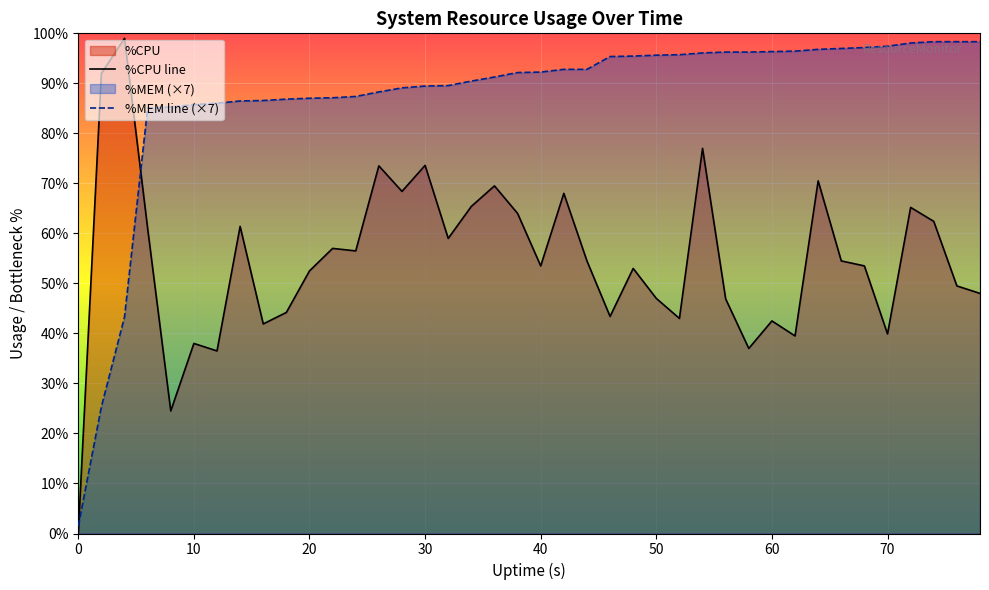

Is the value of %MEM line (×7) at 0 greater than the value of %CPU line at 30?

No